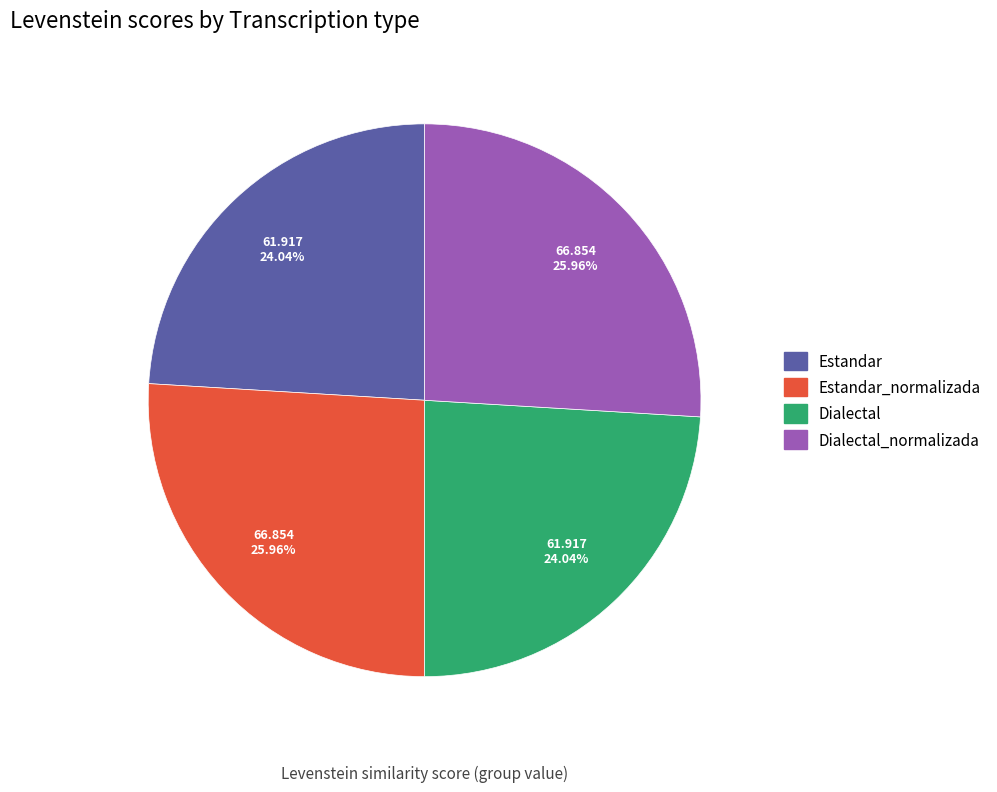

Is there a majority slice in this chart?

No